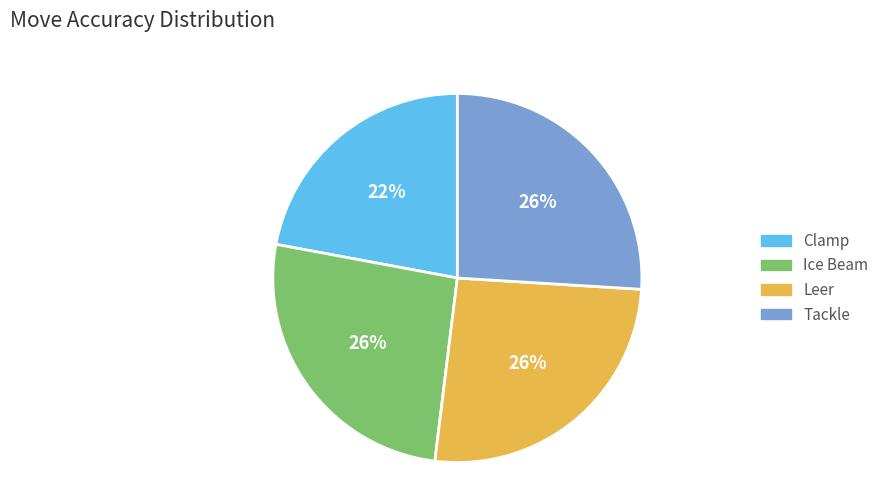

What is the ratio of the value at Ice Beam to the value at Leer?

1.0